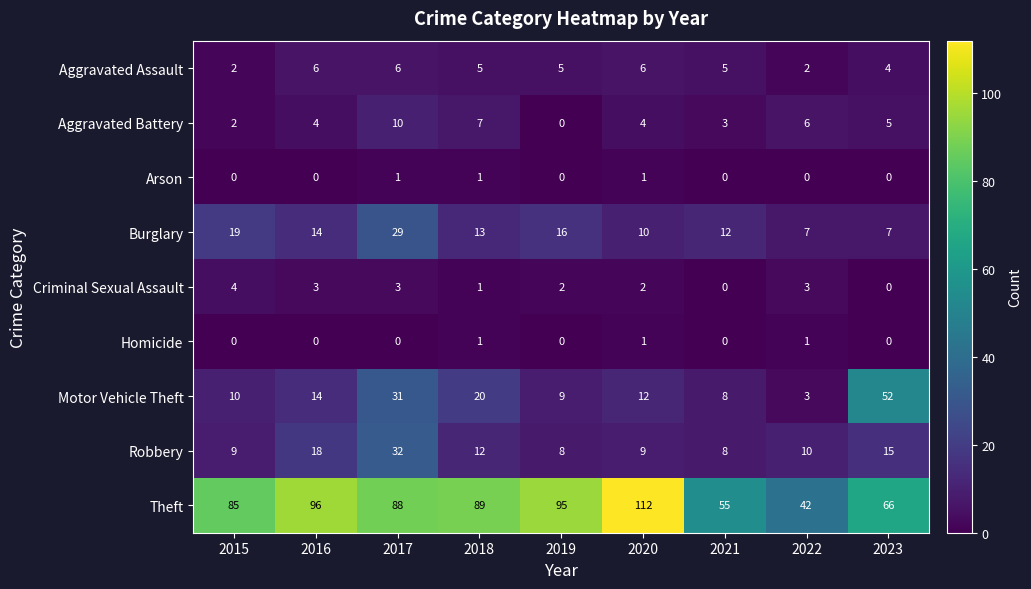

Where does the Criminal Sexual Assault series first go above 2?

2015